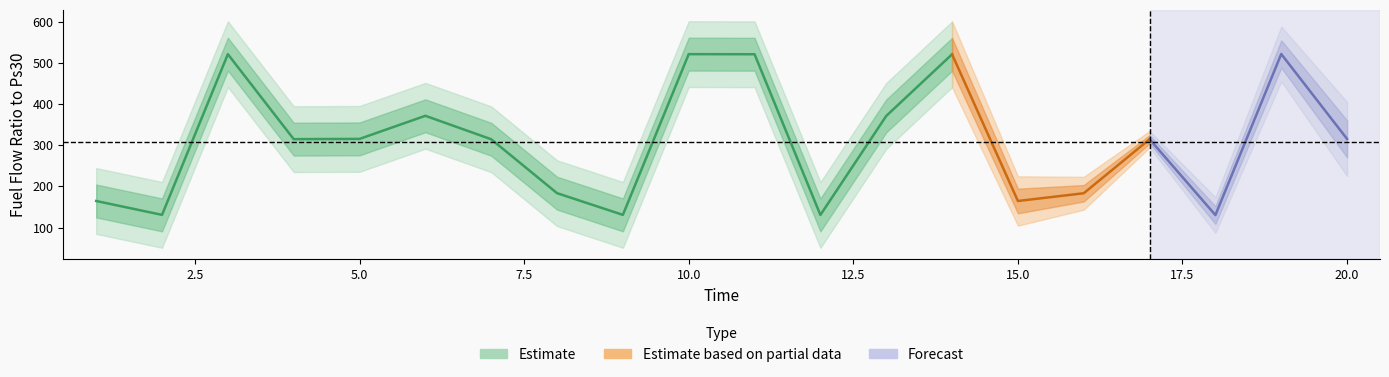

Where is the first local maximum for unit_404?

3